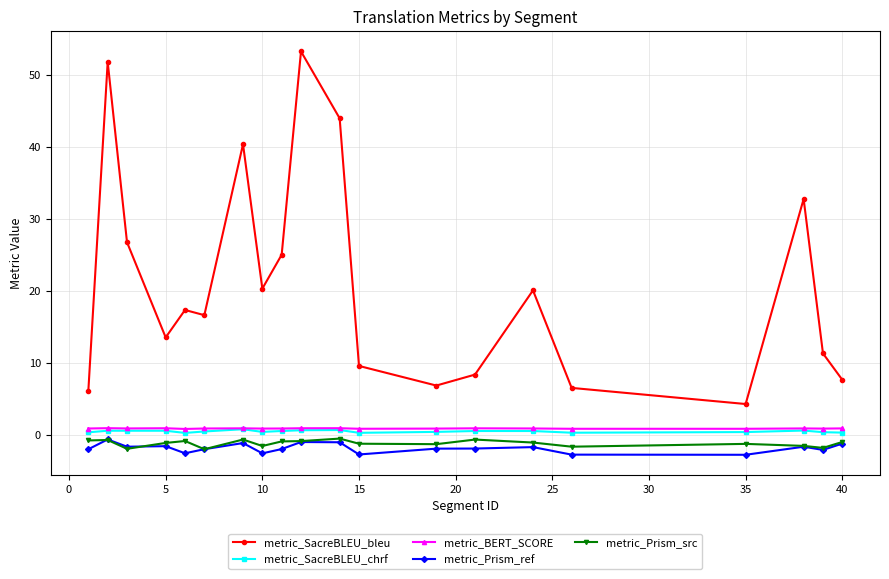

True or false: metric_Prism_src and metric_SacreBLEU_bleu intersect in this chart.

False